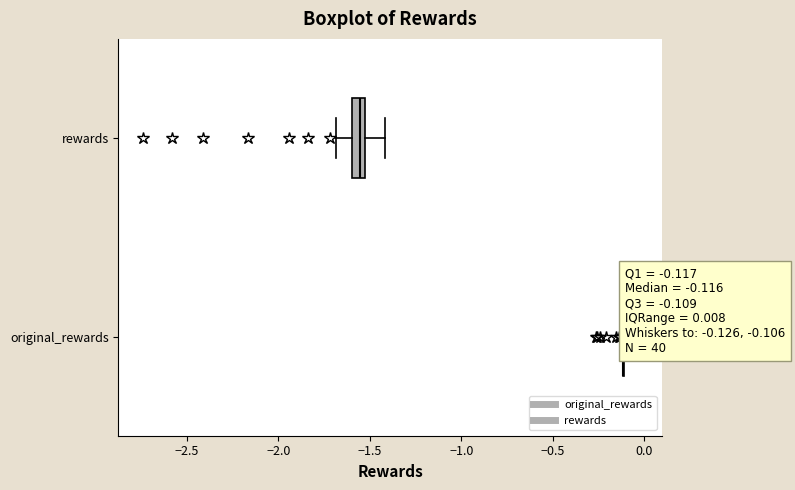

Comparing the boxes themselves (not the whiskers), which one is the widest?

rewards